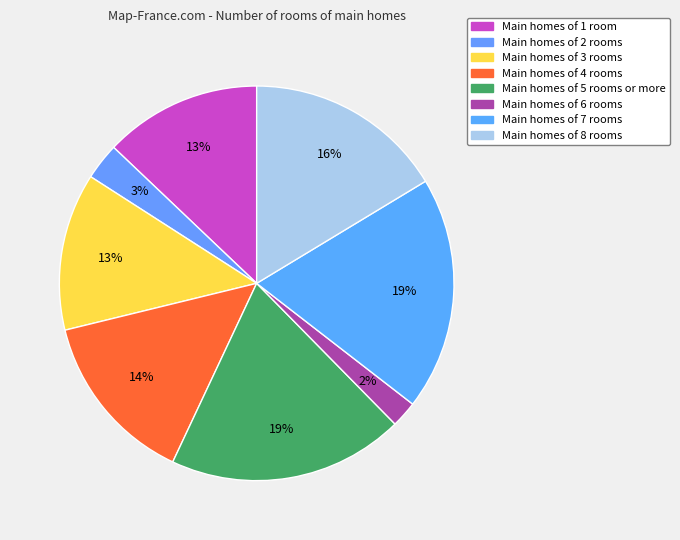

How many segments does this pie chart have?

8